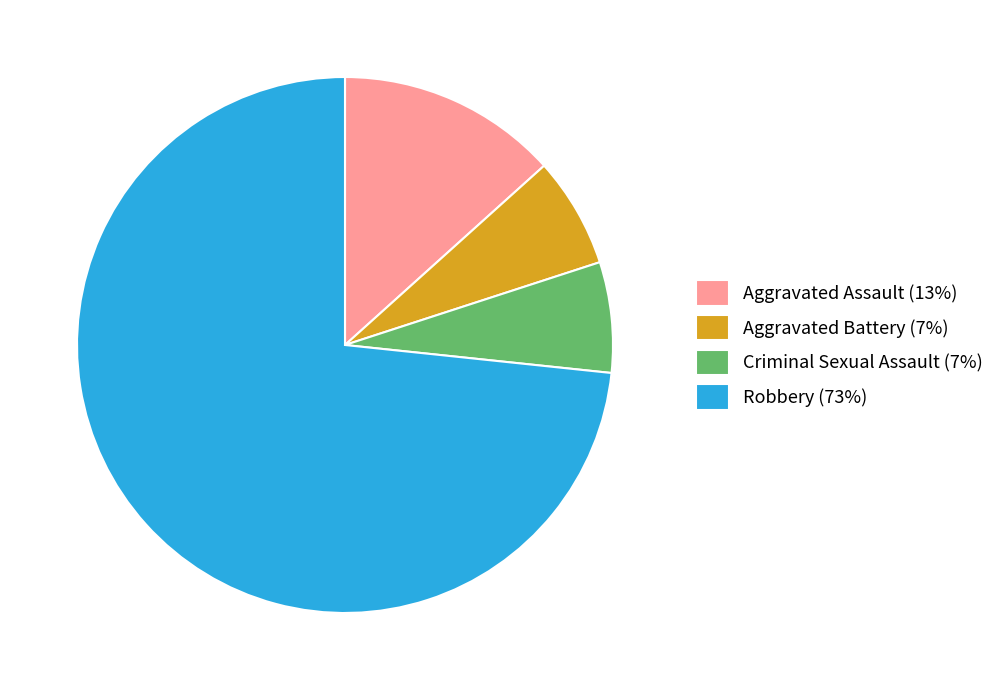

Is it true that Aggravated Assault (13%) is 8% of the pie?

False